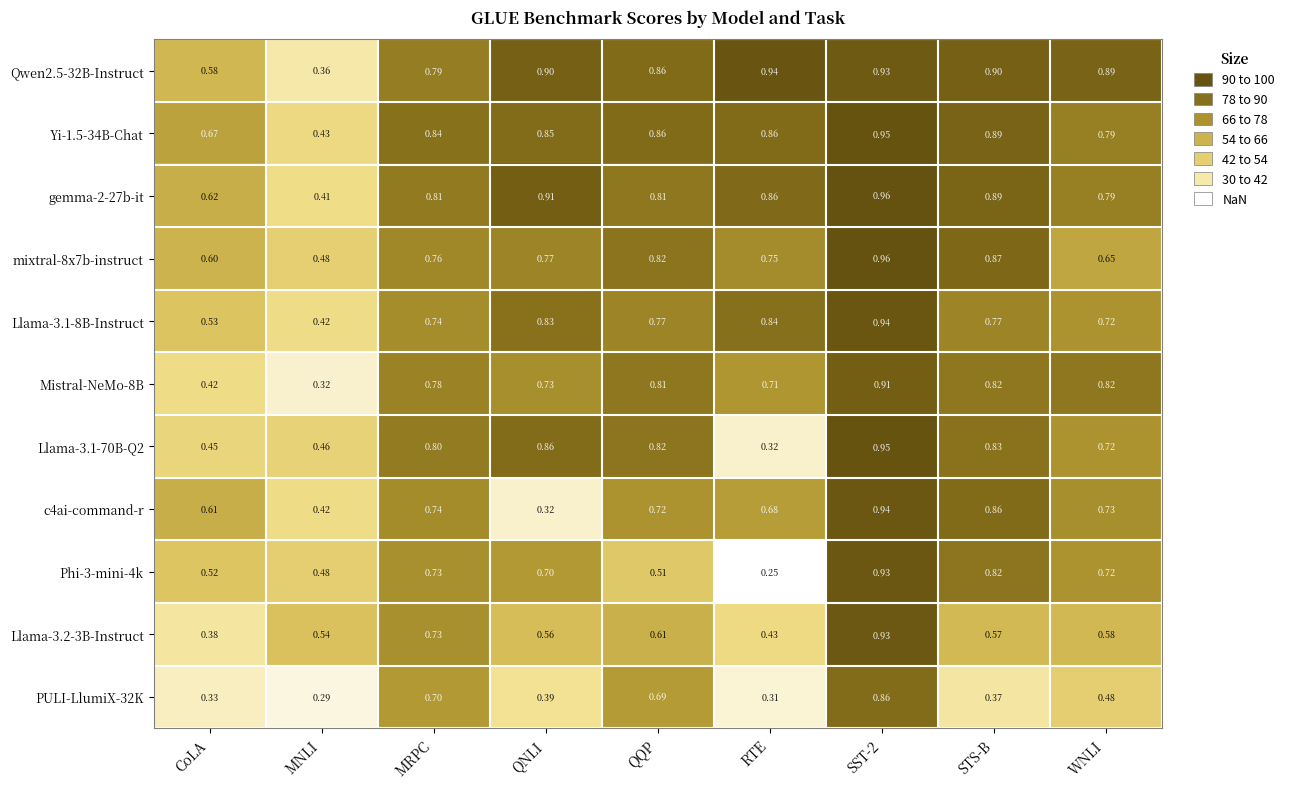

Is the value of Mistral-NeMo-8B at MNLI greater than the value of c4ai-command-r at CoLA?

No